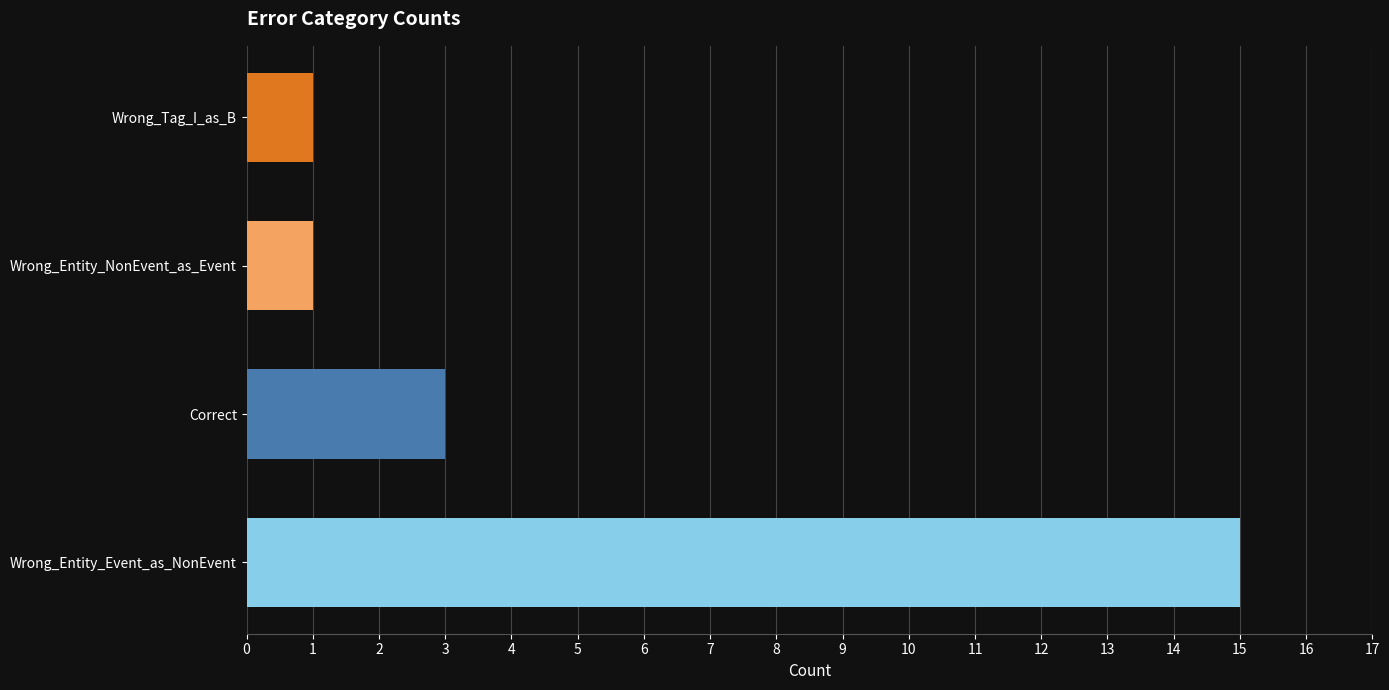

What is the greatest value displayed?

15